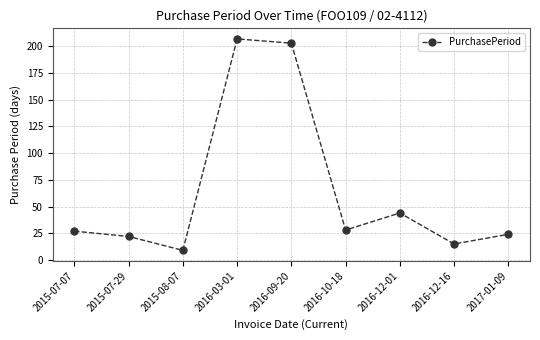

Read the value at 2017-01-09.

24